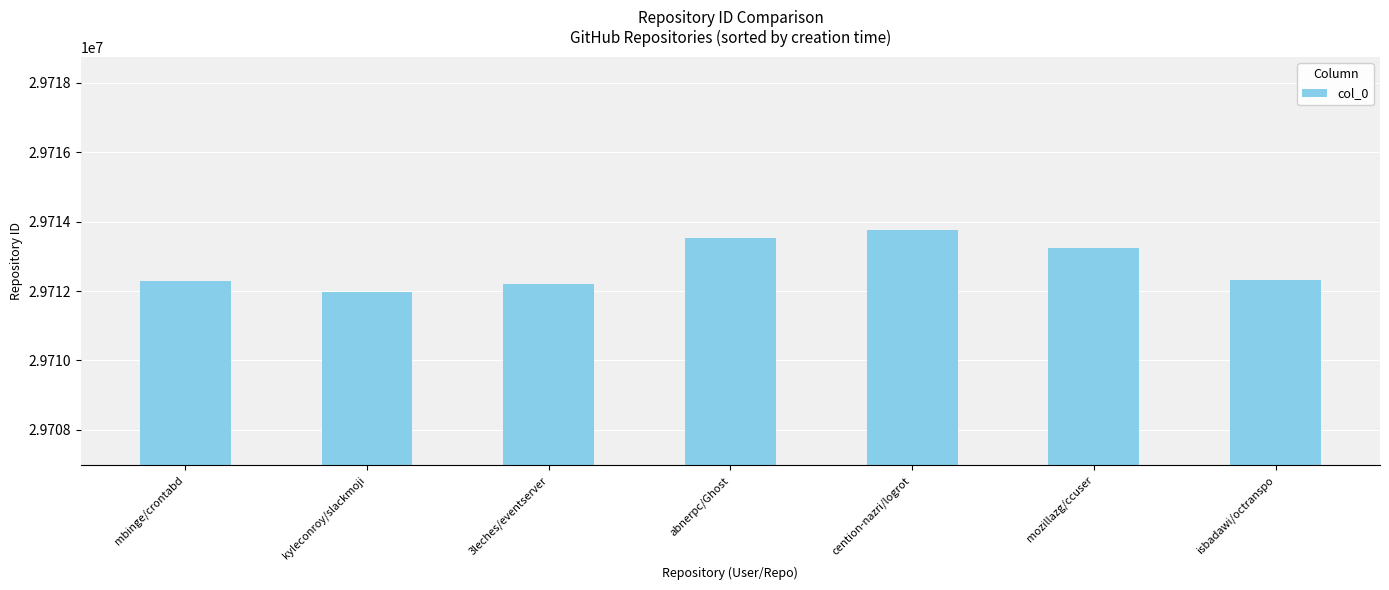

True or false: the data shows 15724731 at isbadawi/octranspo.

False